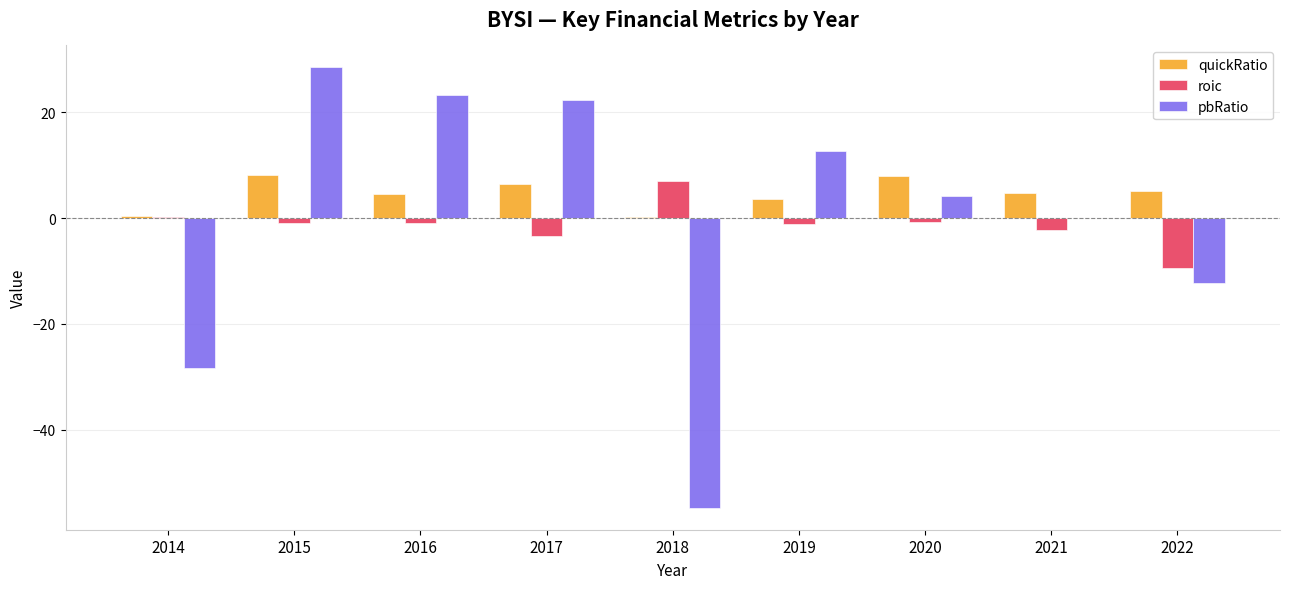

The value of pbRatio at 2019 is 12.6. True or false?

True